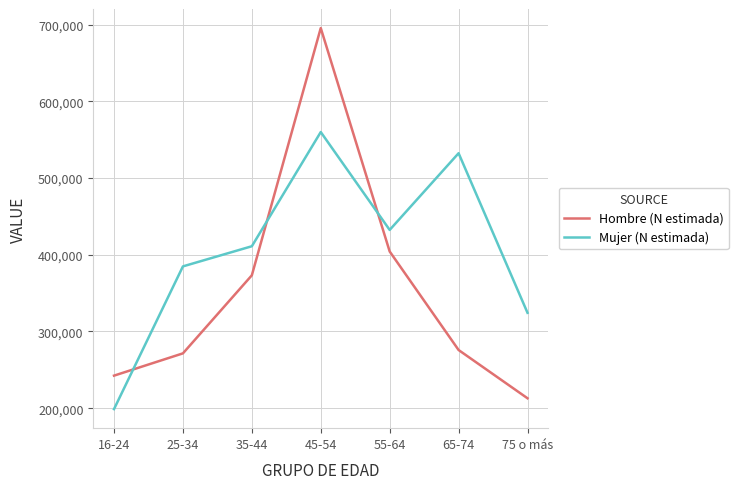

Which series has the widest spread of values?

Hombre (N estimada)